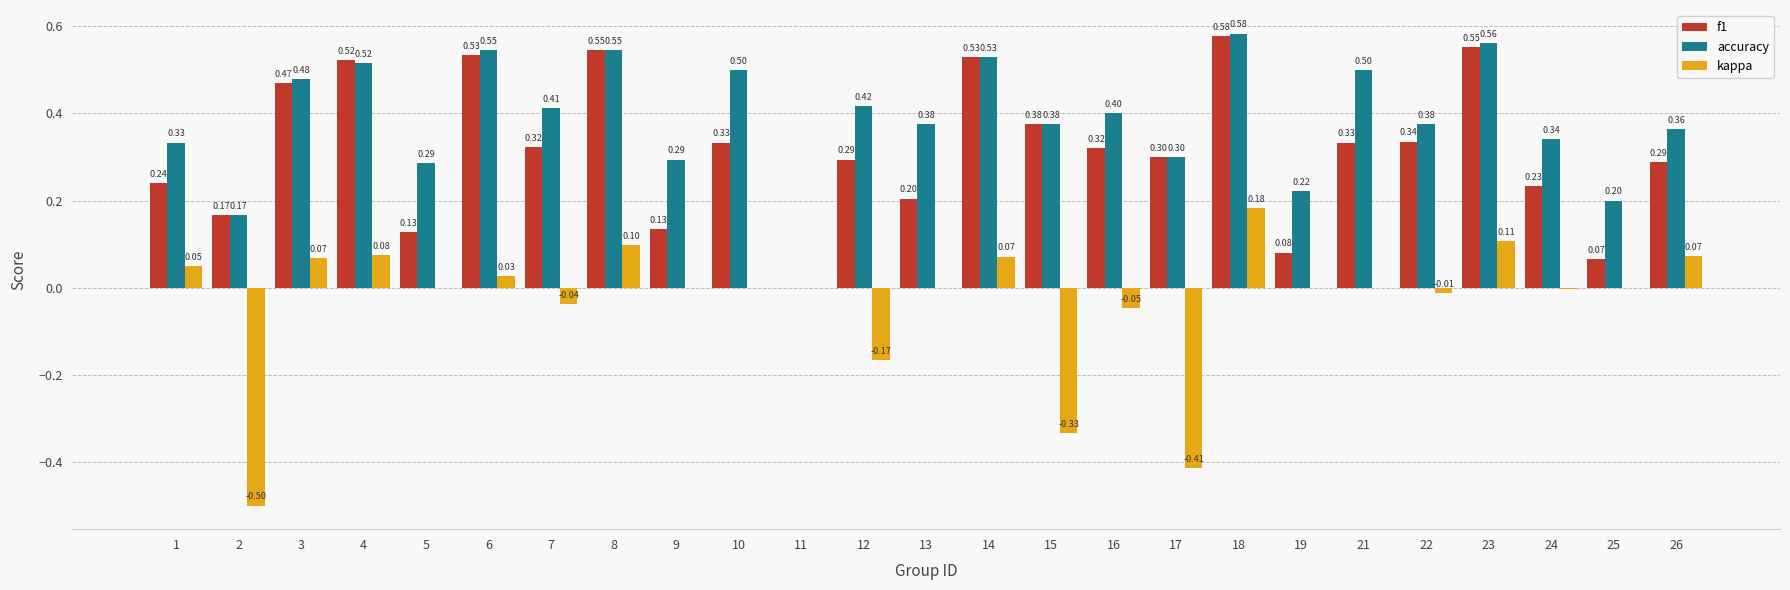

Between 8 and 25, which series saw the biggest shift?

f1